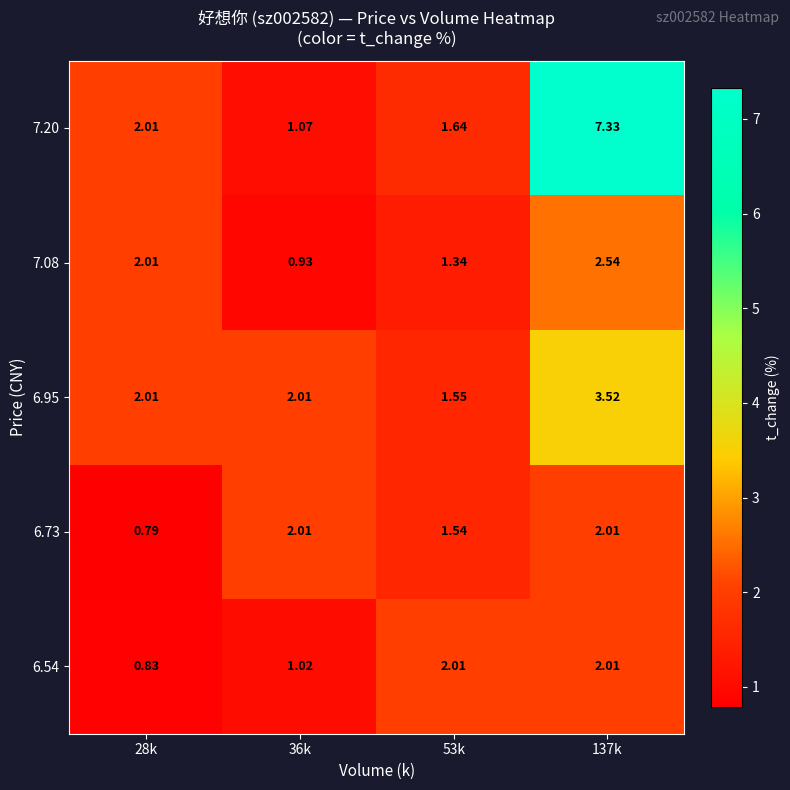

Is the value of 7.08 at 28k greater than the value of 7.20 at 36k?

Yes